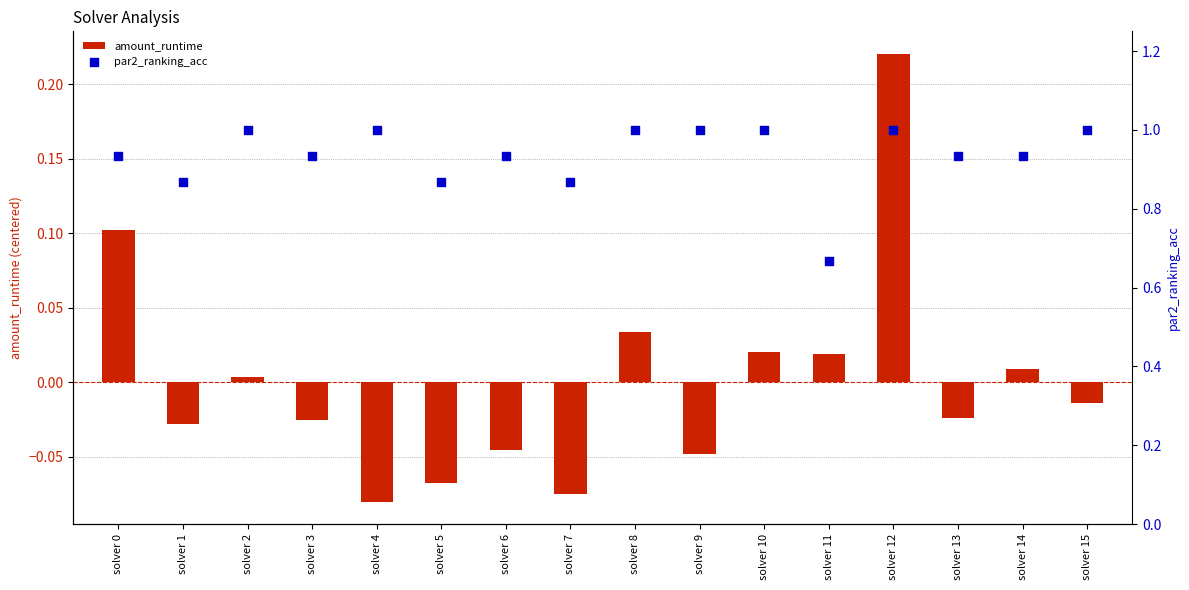

Is the value of amount_runtime at solver 8 greater than the value of par2_ranking_acc at solver 5?

No